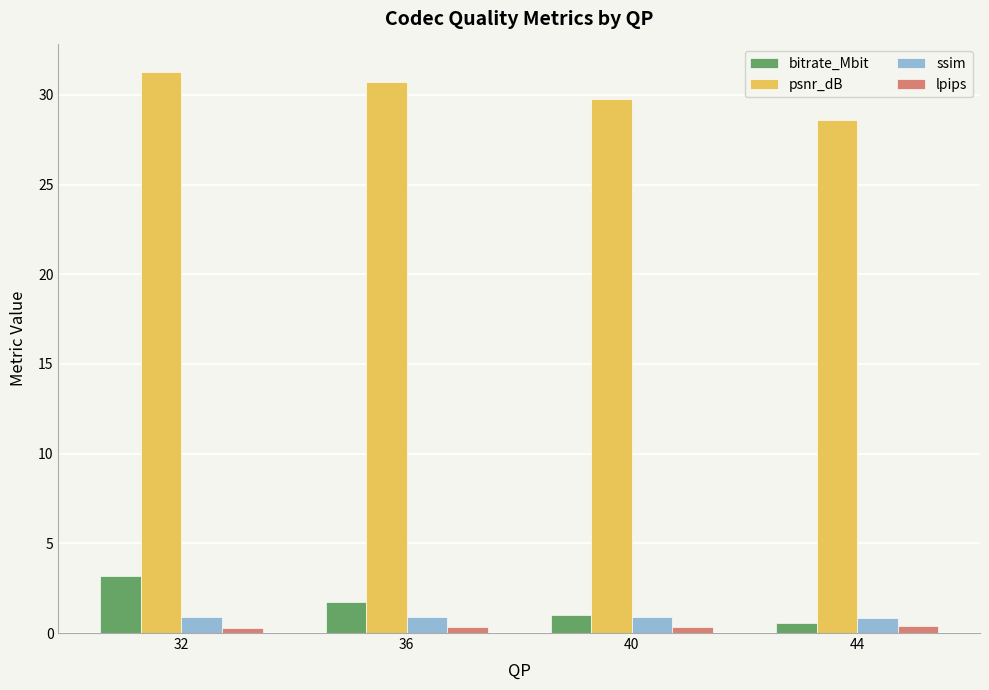

What is the minimum value for lpips?

0.3